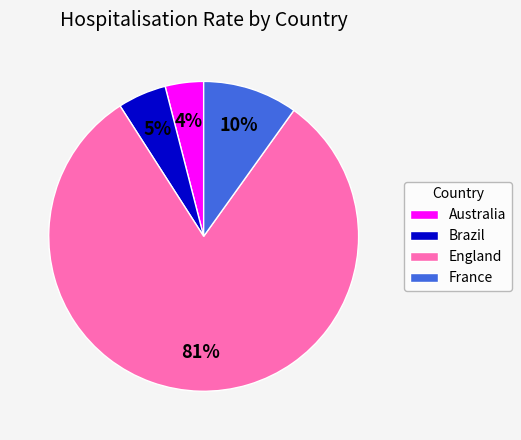

Which slice is the largest?

England